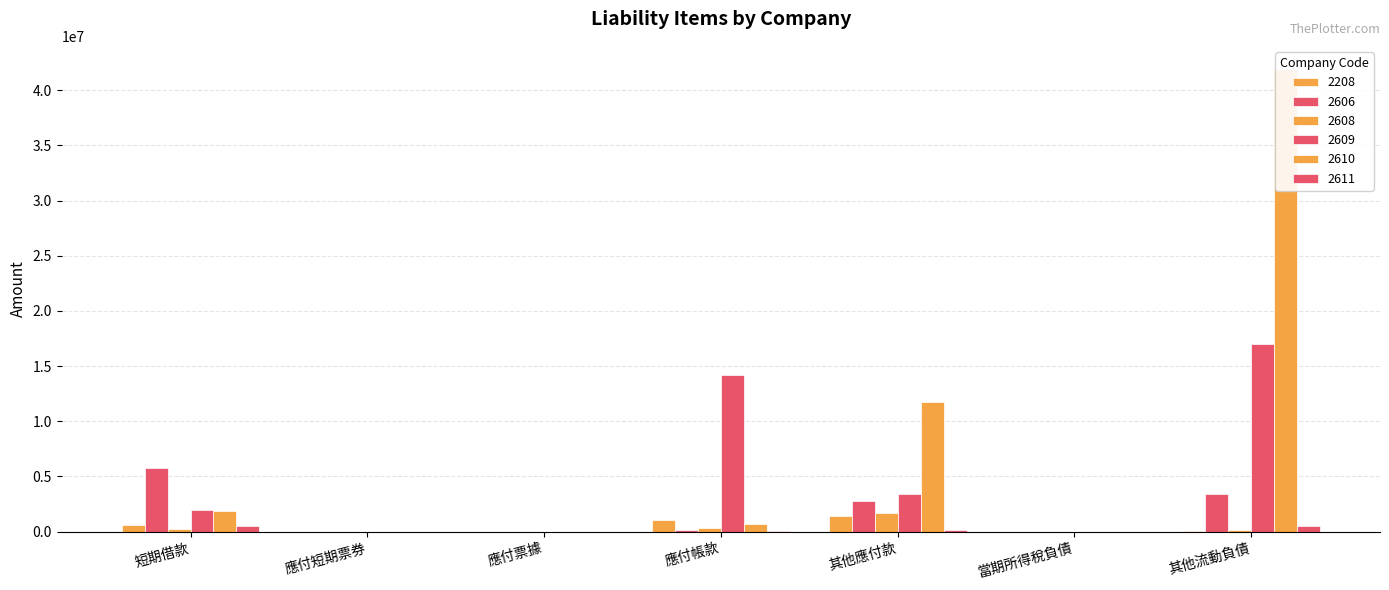

At how many categories does at least one series exceed 6040726?

3